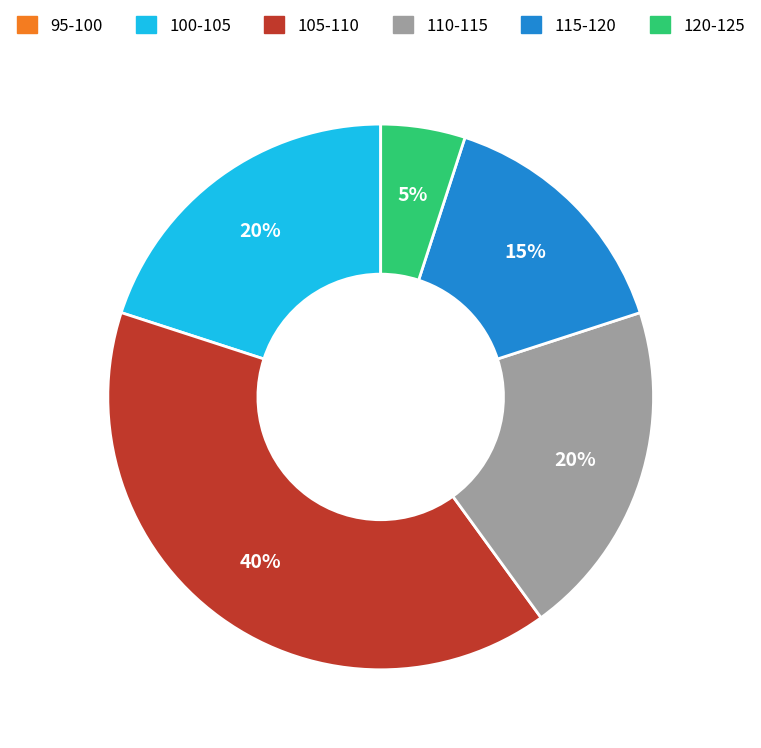

Is there any slice that represents more than half of the pie?

No